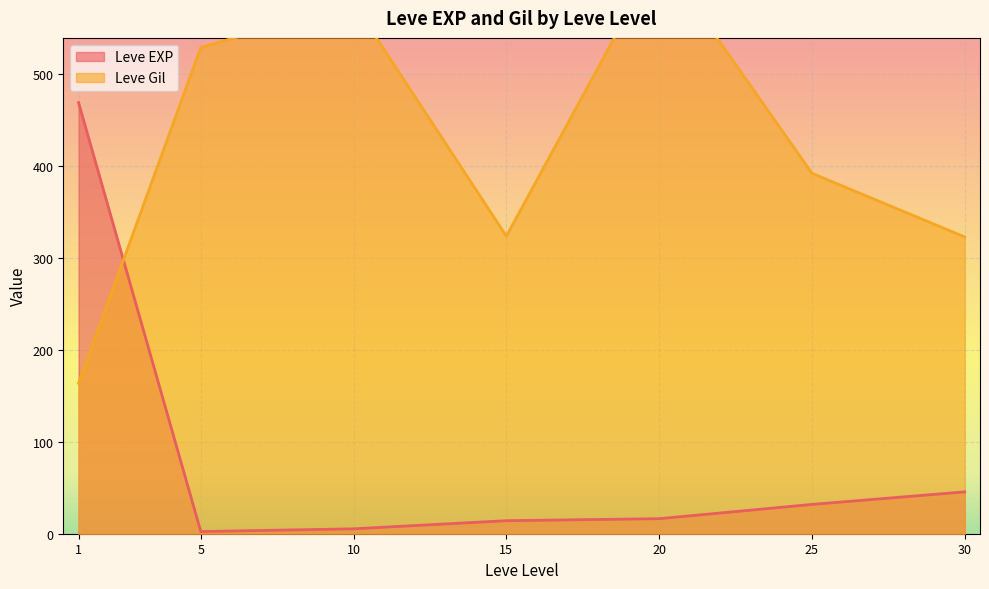

Rank the series by their maximum value, from highest to lowest.

Leve Gil, Leve EXP